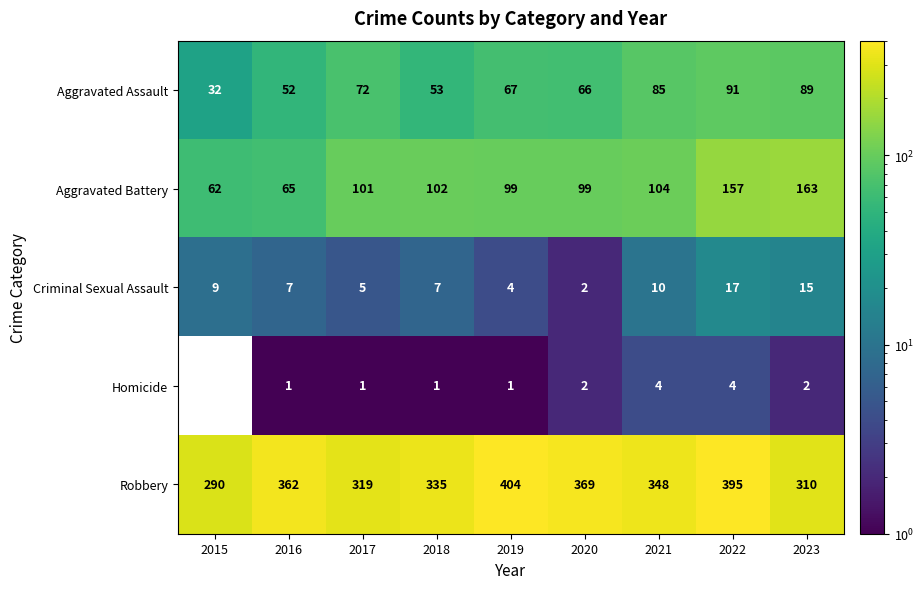

Is it true that Criminal Sexual Assault equals 3 at 2023?

False